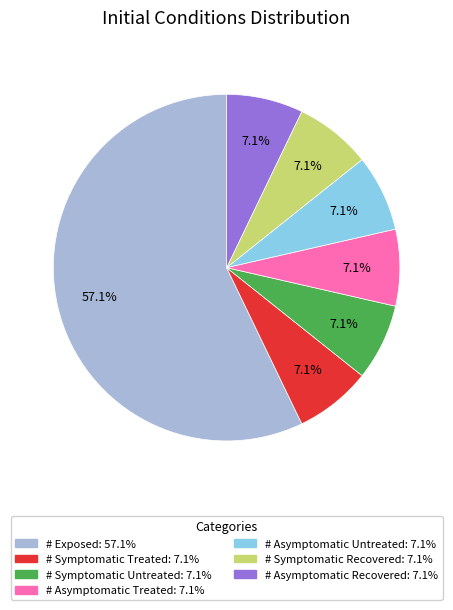

To the nearest percent, what is the difference between the largest and smallest slice percentages?

50%